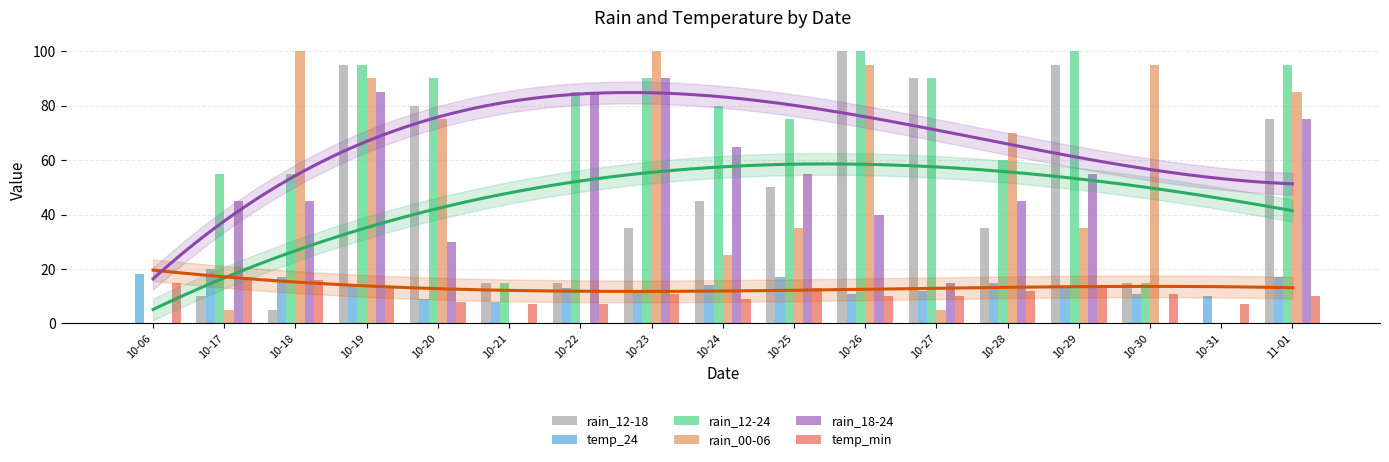

Which series has the largest total across all categories?

rain_12-24